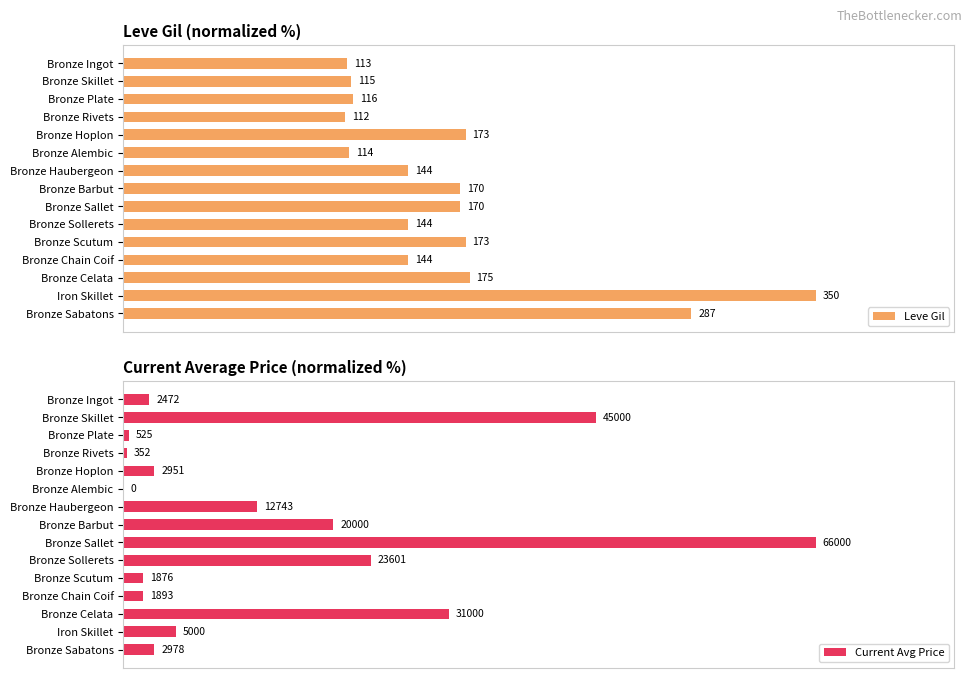

Reading left to right, extract all data points from this chart.

Leve Gil: 32.3	32.9	33.1	32.0	49.4	32.6	41.1	48.6	48.6	41.1	49.4	41.1	50.0	100.0	82.0
Current Avg Price: 3.7	68.2	0.8	0.5	4.5	0.0	19.3	30.3	100.0	35.8	2.8	2.9	47.0	7.6	4.5